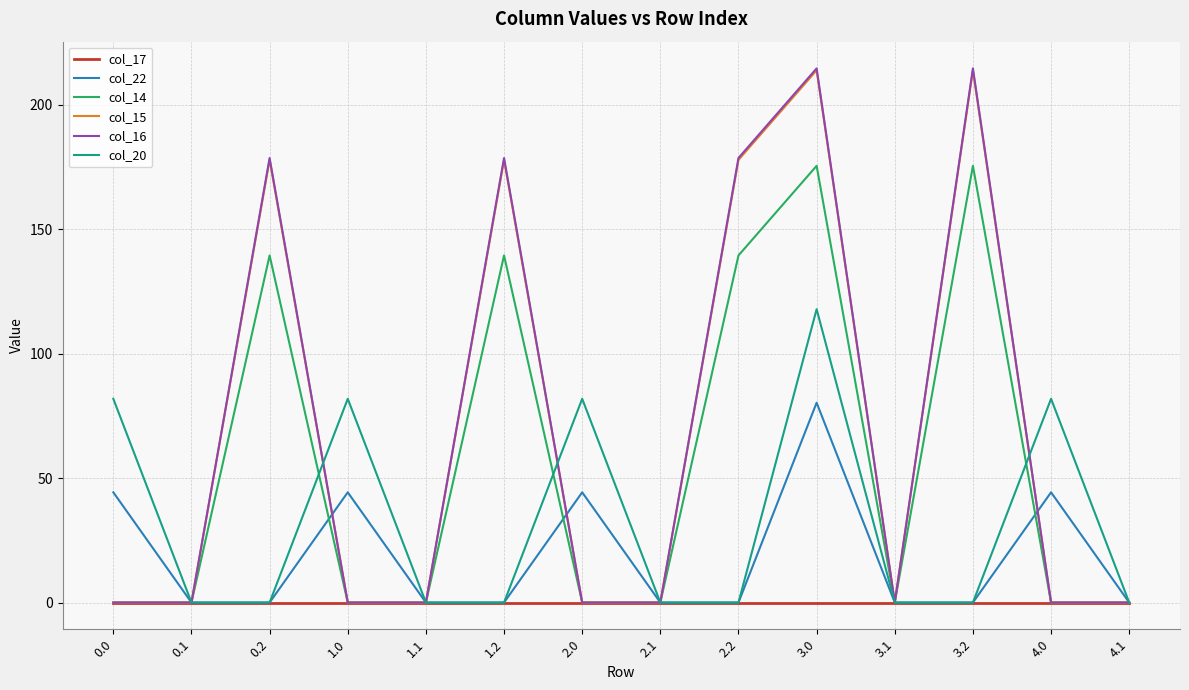

At which category is the sum across all series the highest?

3.0